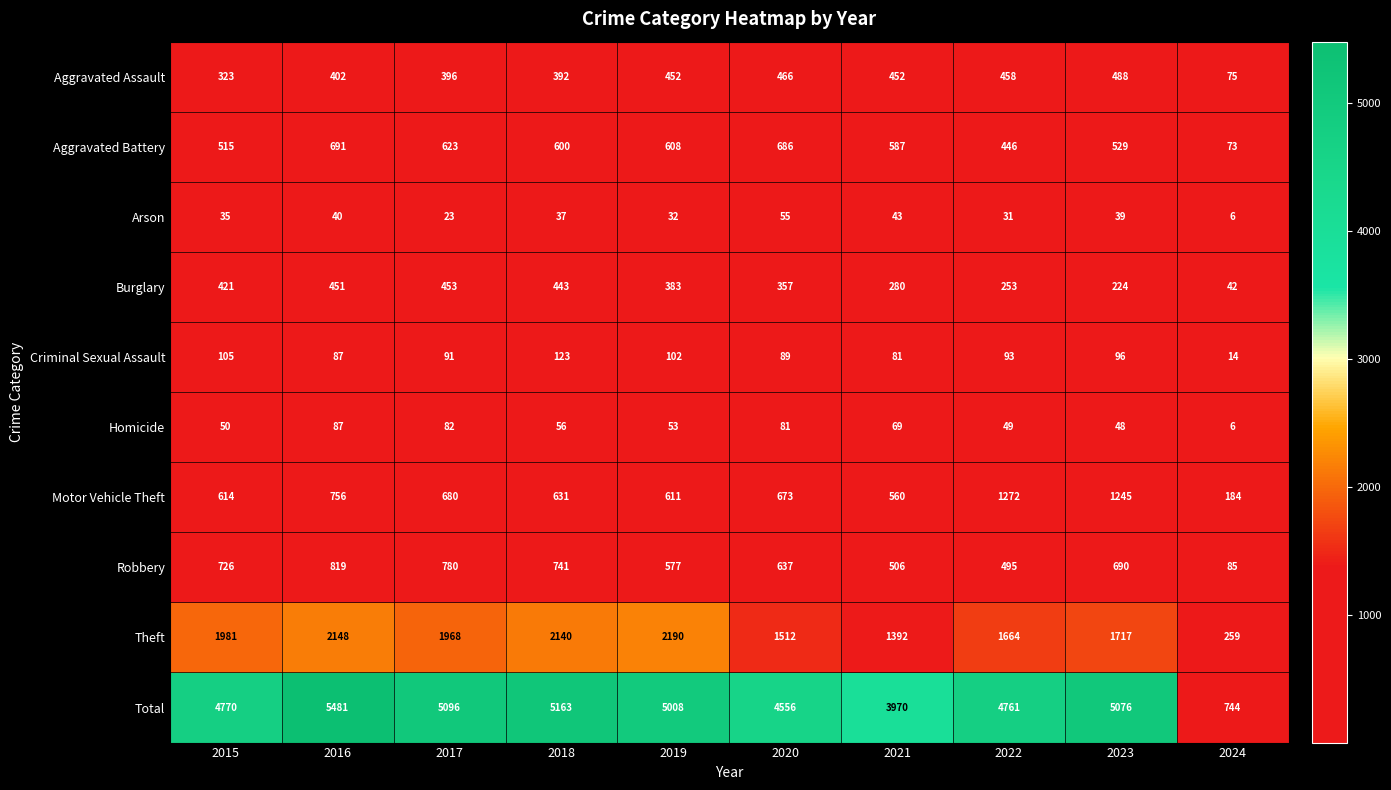

What is the greatest value displayed?

5481